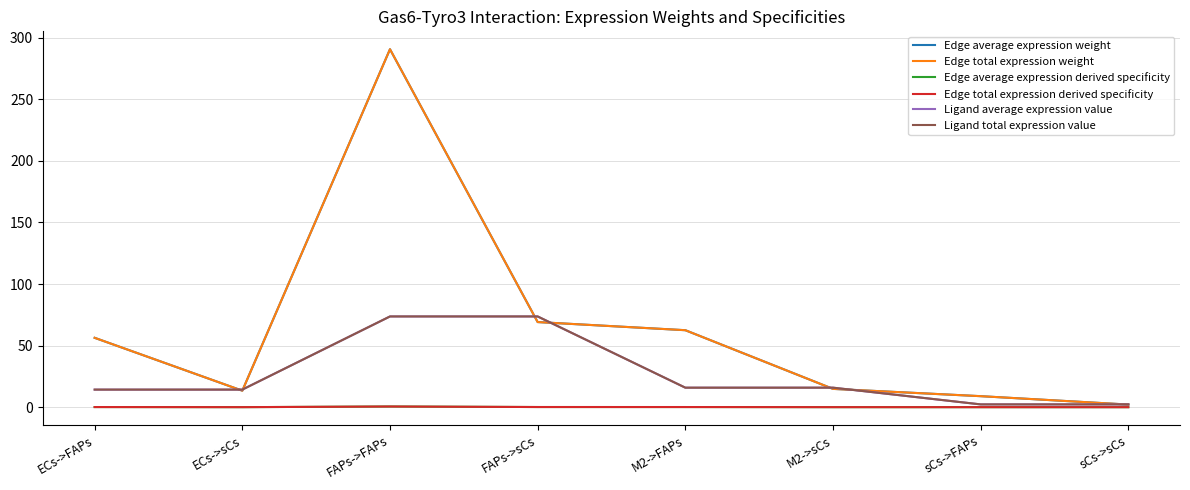

Reading left to right, transcribe all the data shown in this chart.

Edge average expression weight: 56.3	13.4	290.6	69.1	62.5	14.9	8.9	2.1
Edge total expression weight: 56.3	13.4	290.6	69.1	62.5	14.9	8.9	2.1
Edge average expression derived specificity: 0.1	0.0	0.6	0.1	0.1	0.0	0.0	0.0
Edge total expression derived specificity: 0.1	0.0	0.6	0.1	0.1	0.0	0.0	0.0
Ligand average expression value: 14.3	14.3	73.7	73.7	15.8	15.8	2.3	2.3
Ligand total expression value: 14.3	14.3	73.7	73.7	15.8	15.8	2.3	2.3